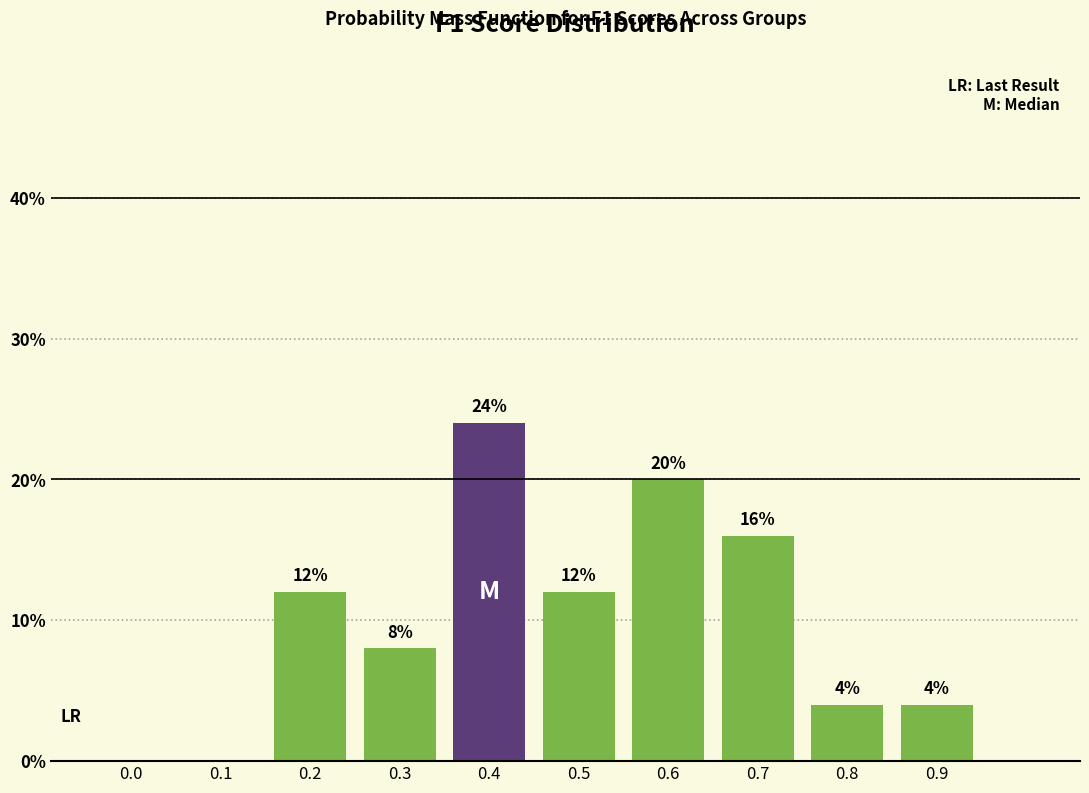

Reading right to left, extract all data points from this chart.

0.9=4	0.8=4	0.7=16	0.6=20	0.5=12	0.4=24	0.3=8	0.2=12	0.1=0	0.0=0